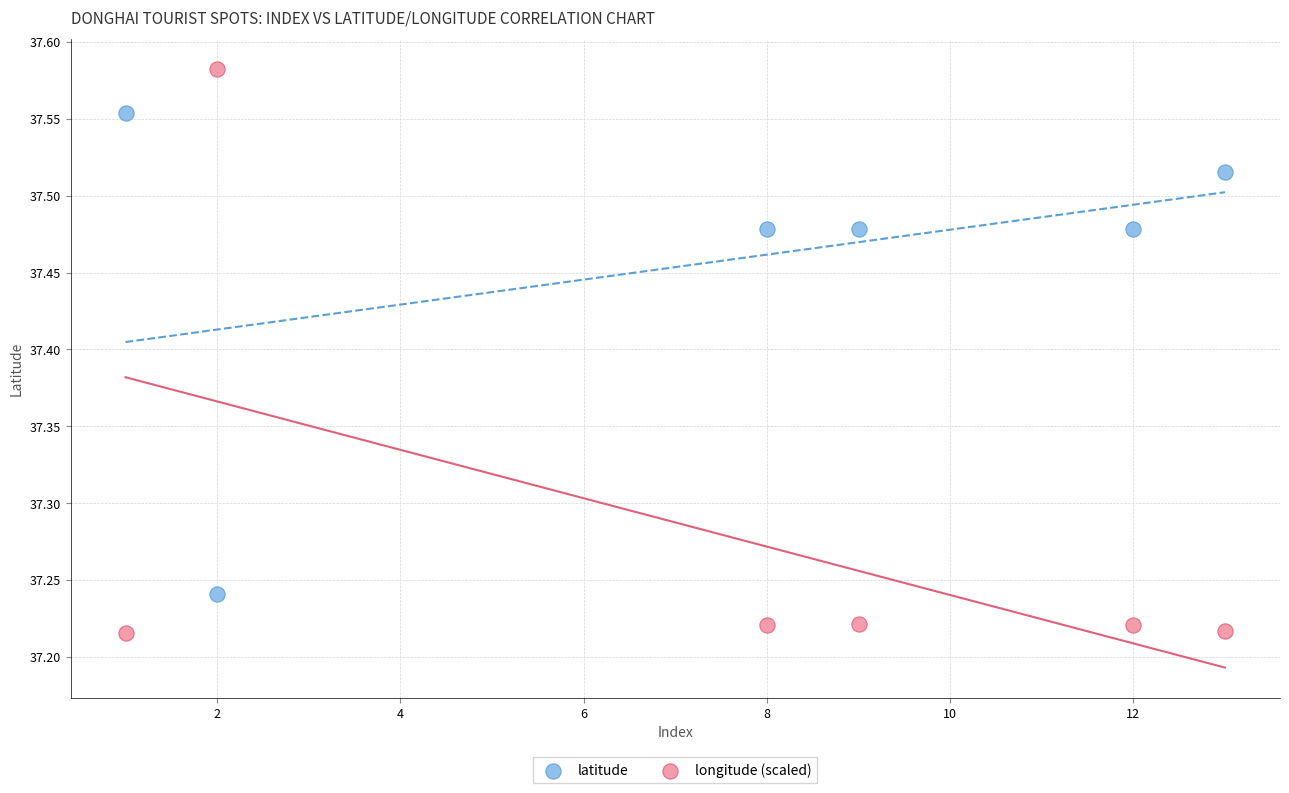

Which series contains the lowest Y value?

longitude (scaled)